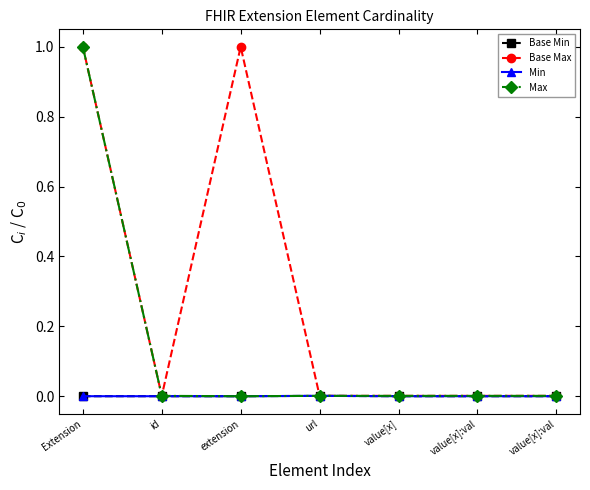

True or false: Min and Base Max cross at least once.

False